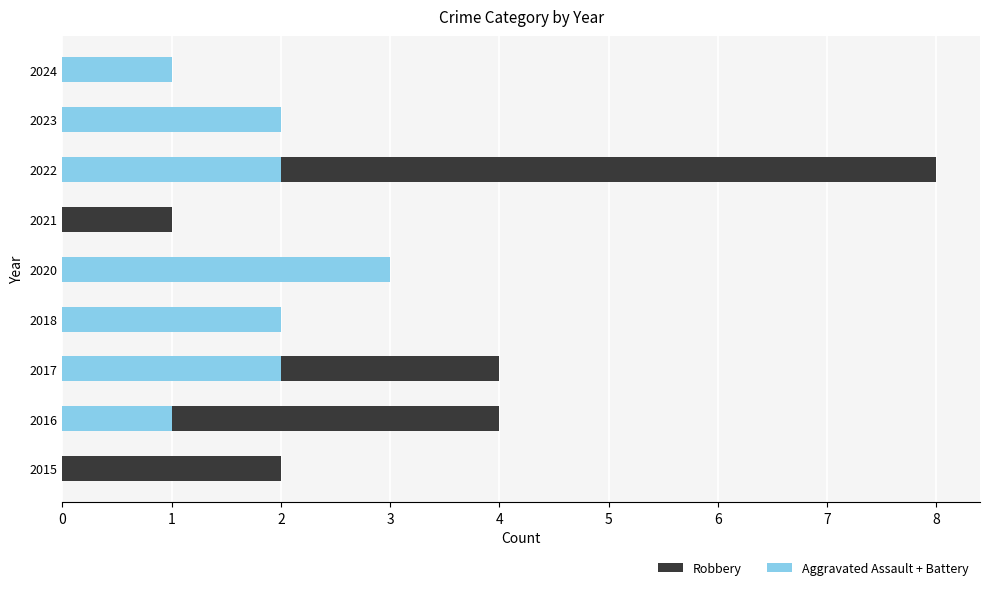

What is the sum of all Aggravated Assault + Battery values?

13